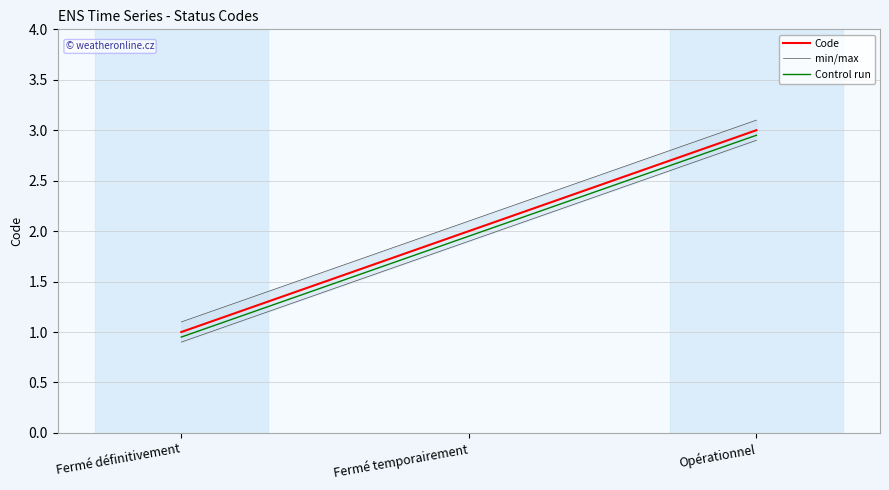

What is the label of the 1st point from the right?

Opérationnel